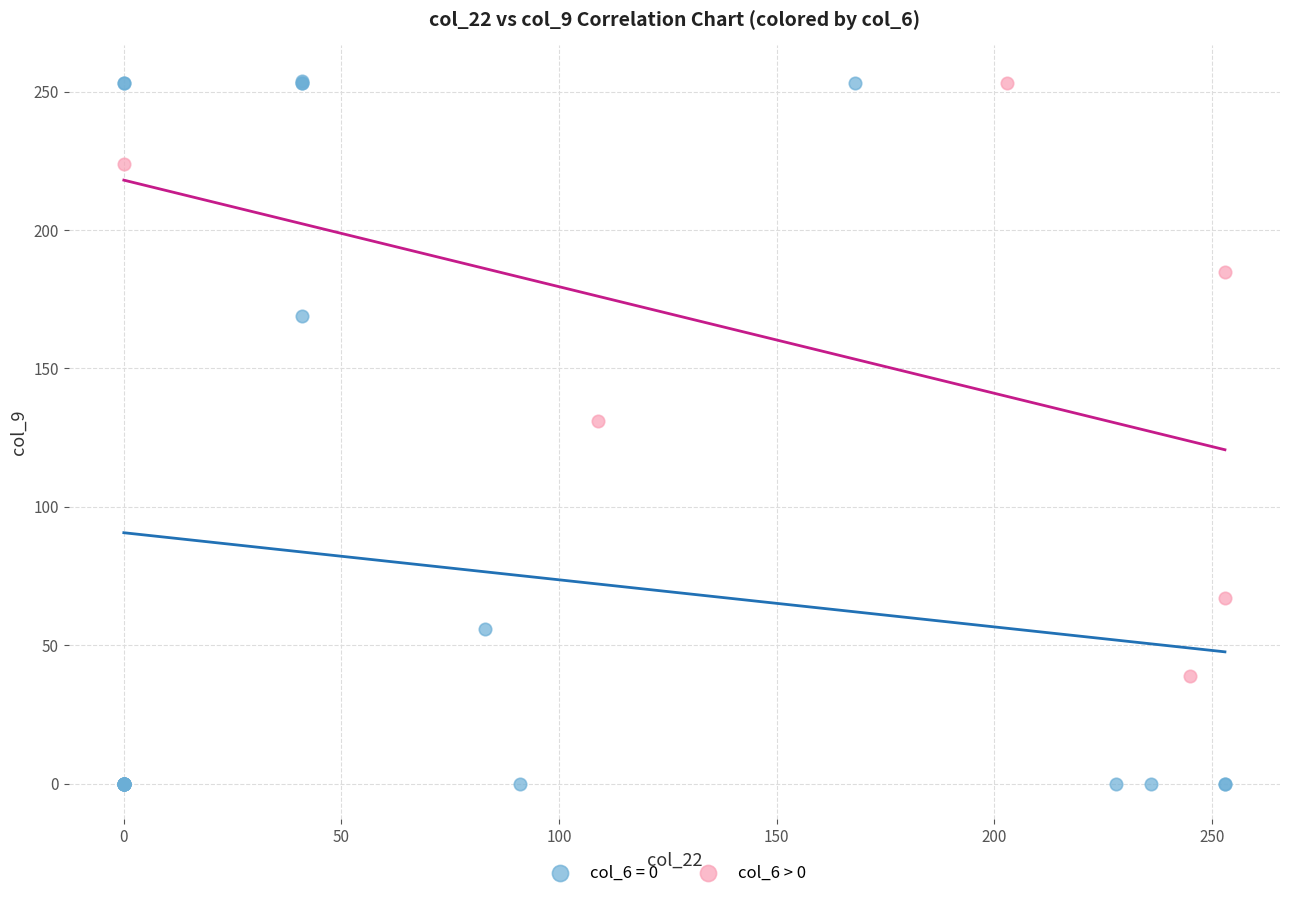

Which series has the widest spread of Y values?

col_6 = 0